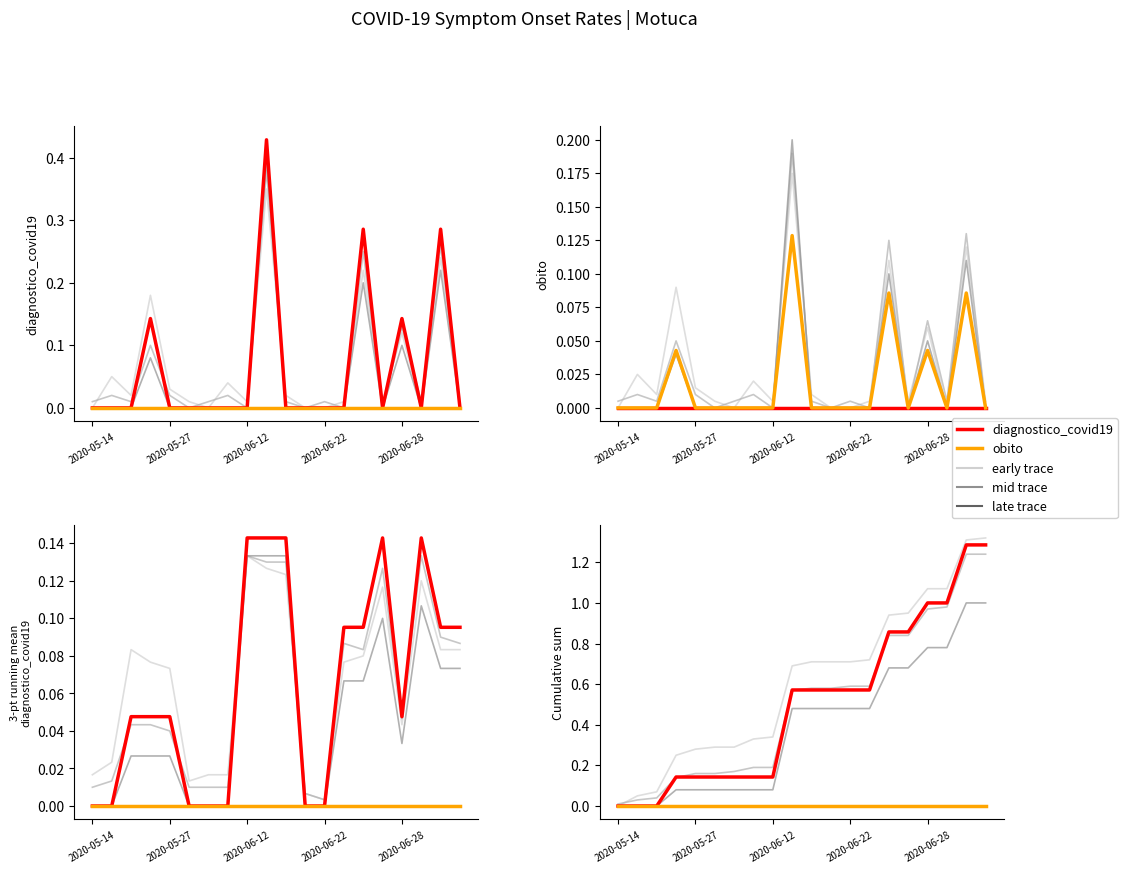

What is the maximum value shown in the chart?

0.4